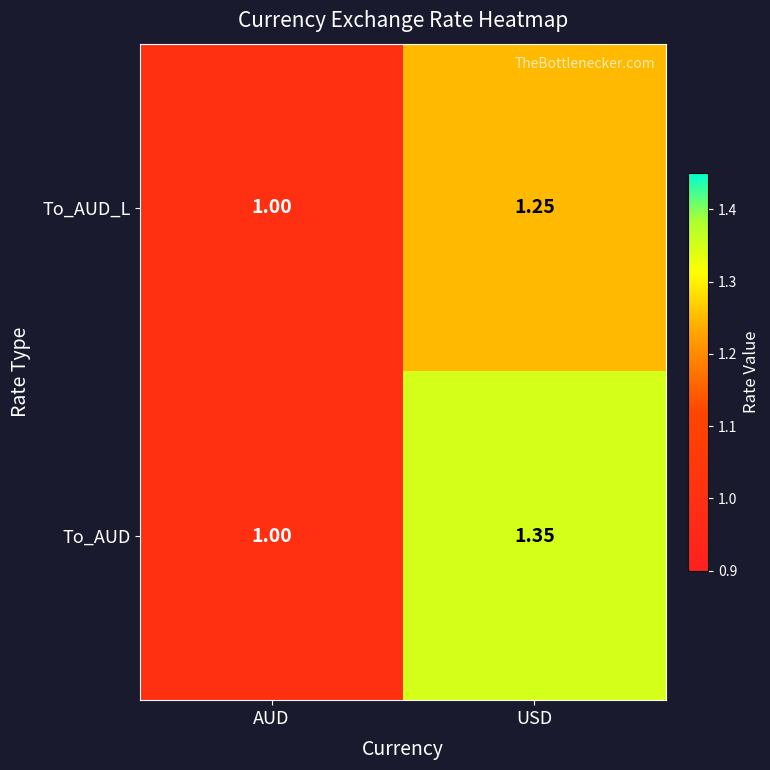

Between AUD and USD, which series saw the biggest shift?

To_AUD